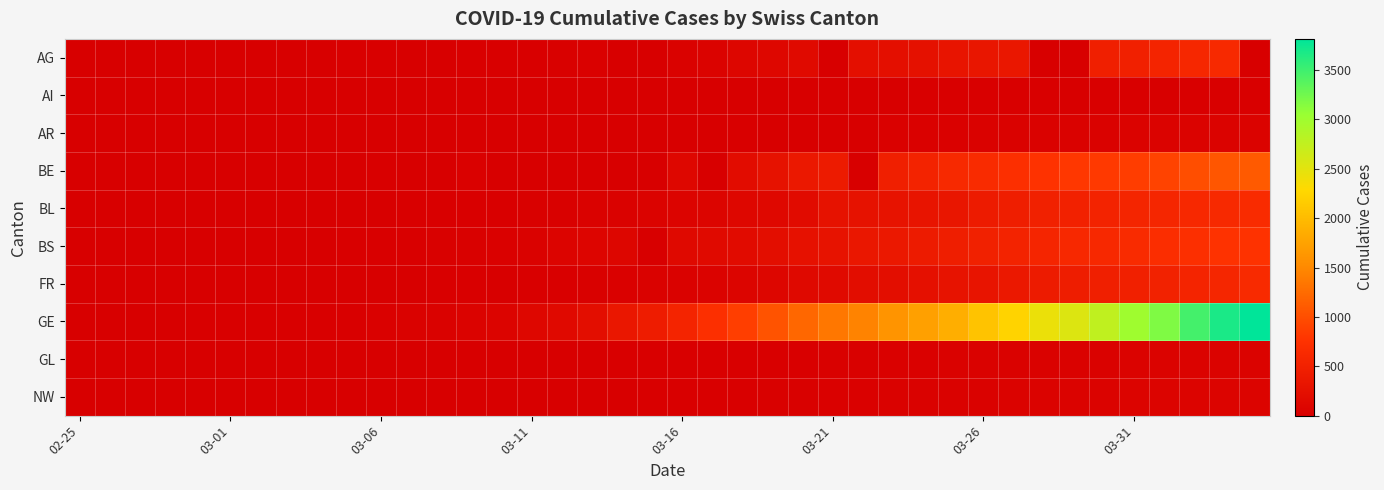

Rank the series by their maximum value, from lowest to highest.

AI, GL, AR, NW, AG, FR, BL, BS, BE, GE